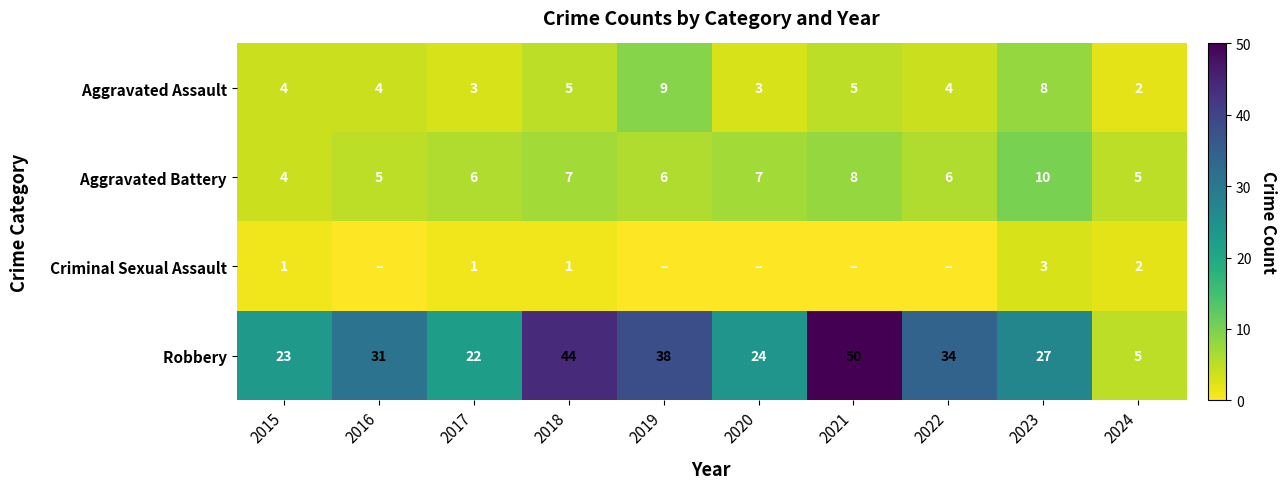

What is the difference between the highest and lowest values at 2018?

43